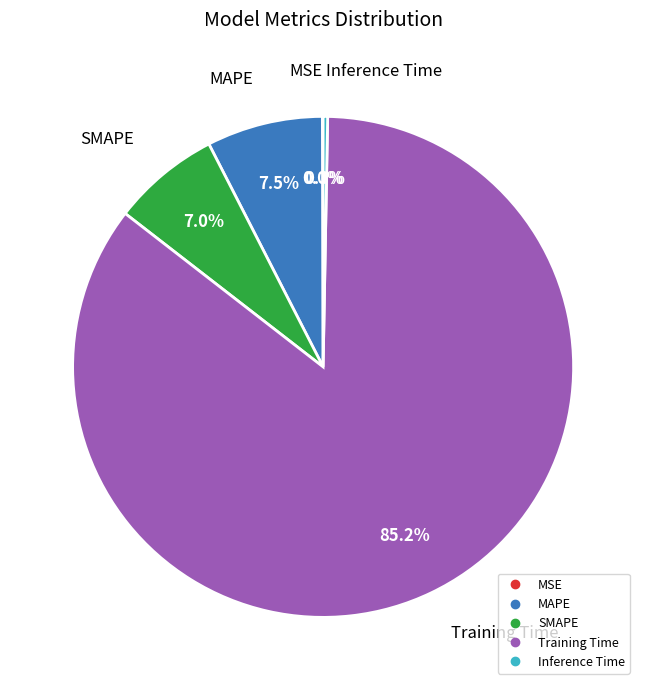

Is the sum of SMAPE and Training Time greater than half?

Yes